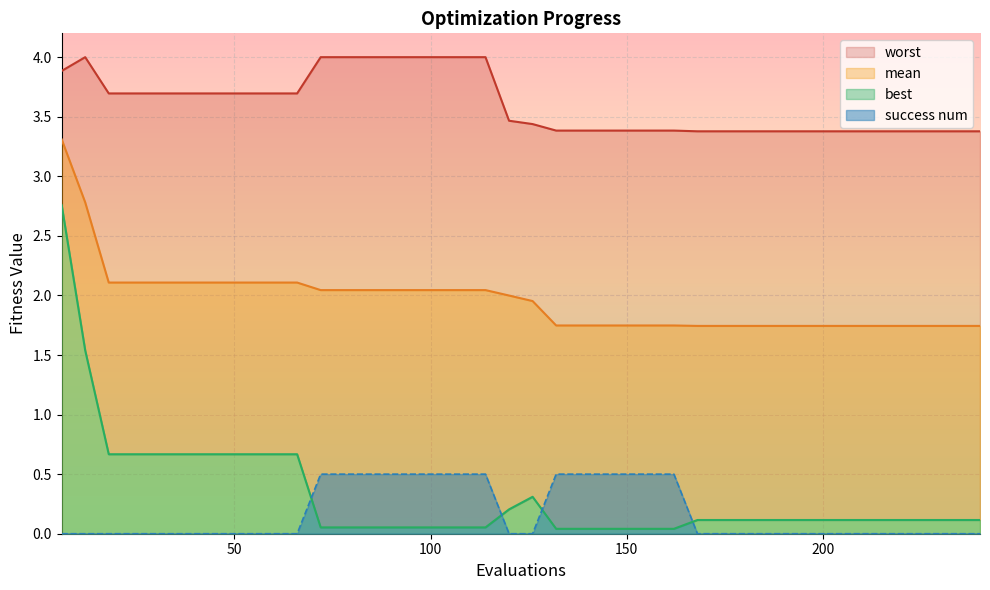

Reading left to right, extract all data points from this chart.

mean: 6=3.3	12=2.8	18=2.1	24=2.1	30=2.1	36=2.1	42=2.1	48=2.1	54=2.1	60=2.1	66=2.1	72=2.0	78=2.0	84=2.0	90=2.0	96=2.0	102=2.0	108=2.0	114=2.0	120=2.0	126=2.0	132=1.7	138=1.7	144=1.7	150=1.7	156=1.7	162=1.7	168=1.7	174=1.7	180=1.7	186=1.7	192=1.7	198=1.7	204=1.7	210=1.7	216=1.7	222=1.7	228=1.7	234=1.7	240=1.7
best: 6=2.8	12=1.5	18=0.7	24=0.7	30=0.7	36=0.7	42=0.7	48=0.7	54=0.7	60=0.7	66=0.7	72=0.1	78=0.1	84=0.1	90=0.1	96=0.1	102=0.1	108=0.1	114=0.1	120=0.2	126=0.3	132=0.0	138=0.0	144=0.0	150=0.0	156=0.0	162=0.0	168=0.1	174=0.1	180=0.1	186=0.1	192=0.1	198=0.1	204=0.1	210=0.1	216=0.1	222=0.1	228=0.1	234=0.1	240=0.1
worst: 6=3.9	12=4.0	18=3.7	24=3.7	30=3.7	36=3.7	42=3.7	48=3.7	54=3.7	60=3.7	66=3.7	72=4.0	78=4.0	84=4.0	90=4.0	96=4.0	102=4.0	108=4.0	114=4.0	120=3.5	126=3.4	132=3.4	138=3.4	144=3.4	150=3.4	156=3.4	162=3.4	168=3.4	174=3.4	180=3.4	186=3.4	192=3.4	198=3.4	204=3.4	210=3.4	216=3.4	222=3.4	228=3.4	234=3.4	240=3.4
success num: 6=0.0	12=0.0	18=0.0	24=0.0	30=0.0	36=0.0	42=0.0	48=0.0	54=0.0	60=0.0	66=0.0	72=0.5	78=0.5	84=0.5	90=0.5	96=0.5	102=0.5	108=0.5	114=0.5	120=0.0	126=0.0	132=0.5	138=0.5	144=0.5	150=0.5	156=0.5	162=0.5	168=0.0	174=0.0	180=0.0	186=0.0	192=0.0	198=0.0	204=0.0	210=0.0	216=0.0	222=0.0	228=0.0	234=0.0	240=0.0